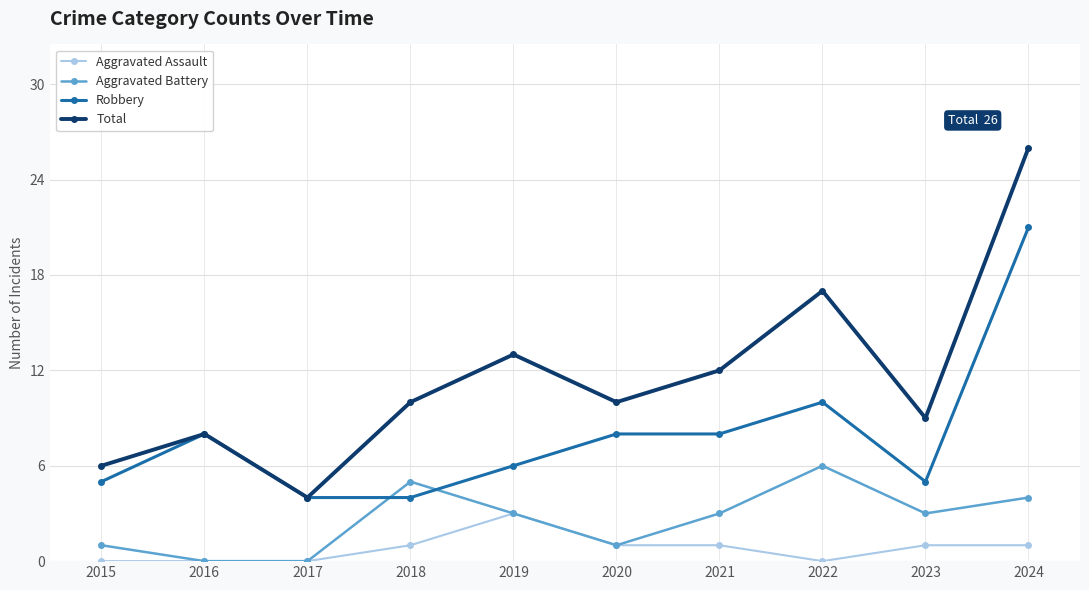

List the series in order of their overall mean, highest first.

Total, Robbery, Aggravated Battery, Aggravated Assault